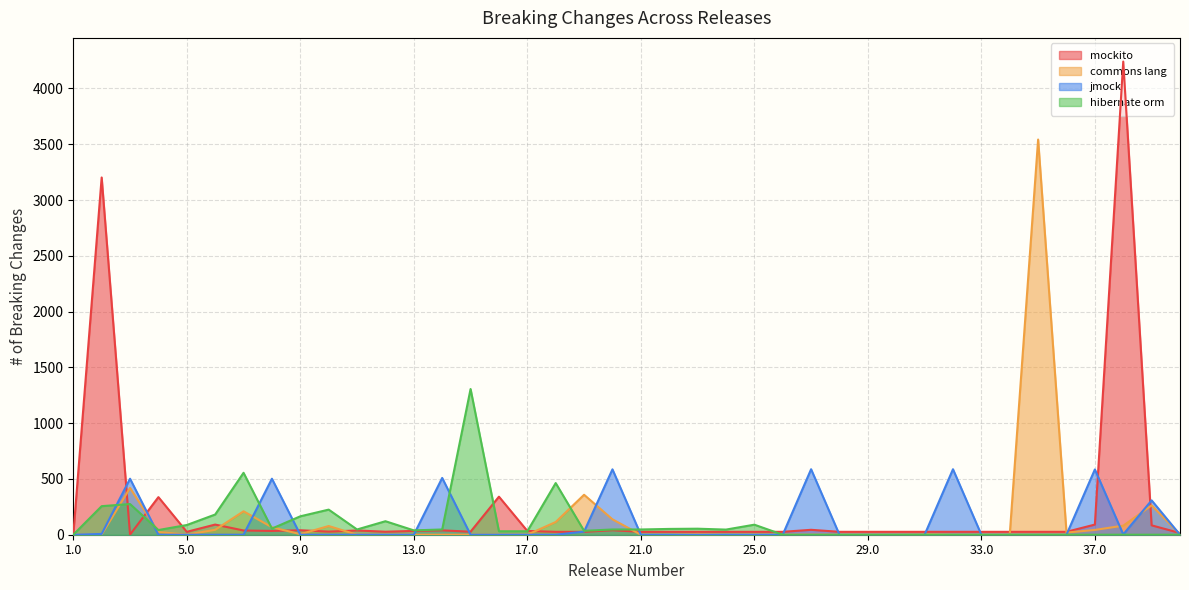

True or false: # of Breaking Changes for jmock has more than 1 interior local peaks.

True